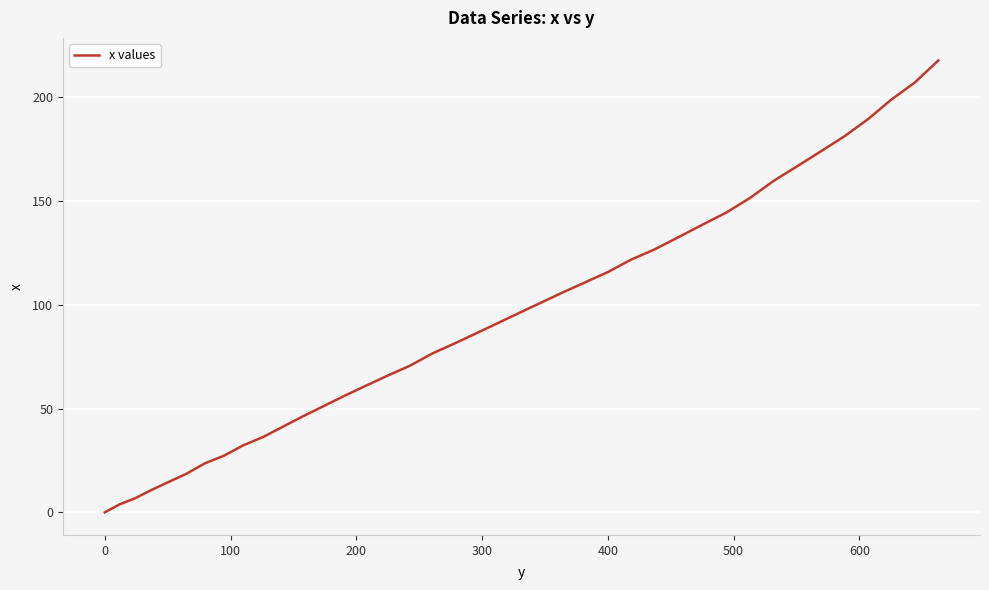

What is the greatest value displayed?

217.6